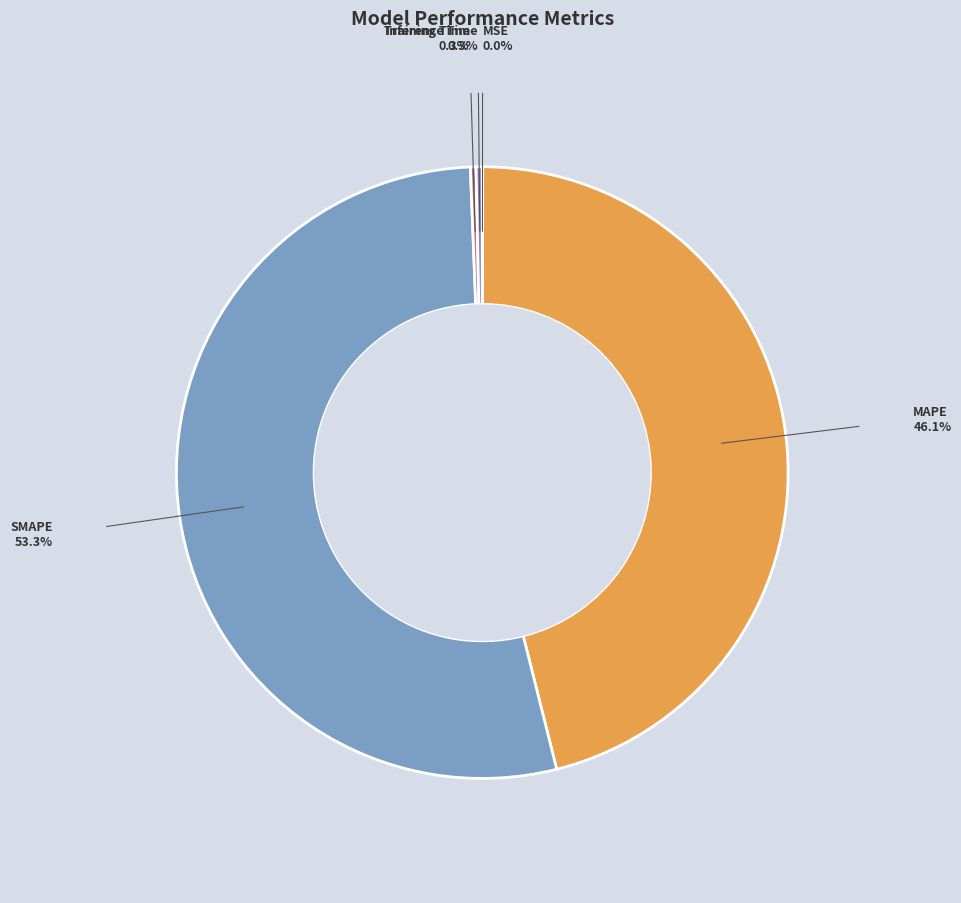

Is there any slice that represents more than half of the pie?

Yes